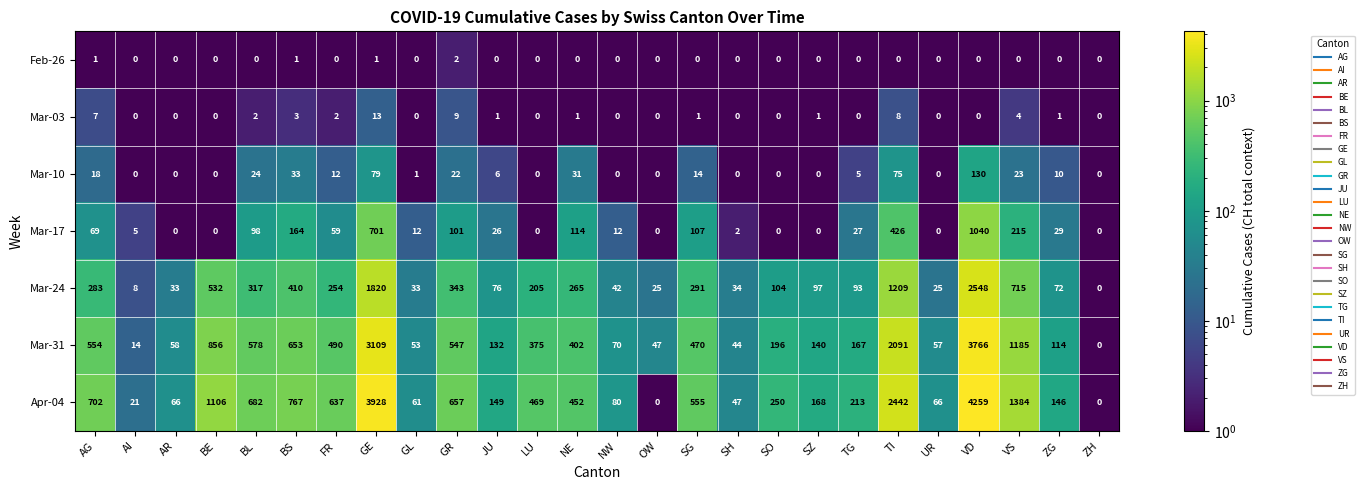

Which category has the highest value across all series?

VD